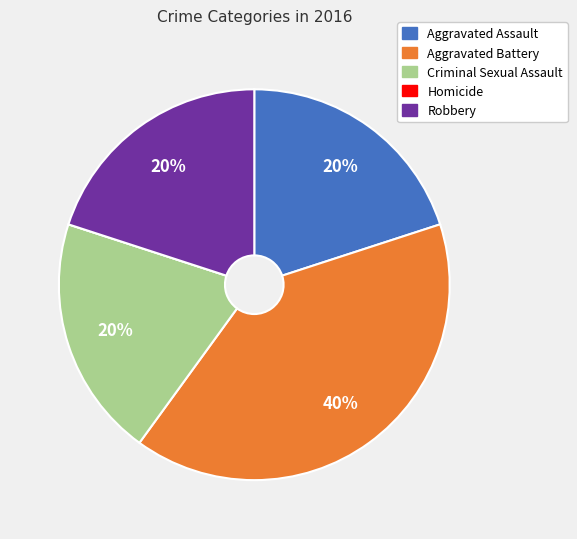

Which slice is the largest?

Aggravated Battery